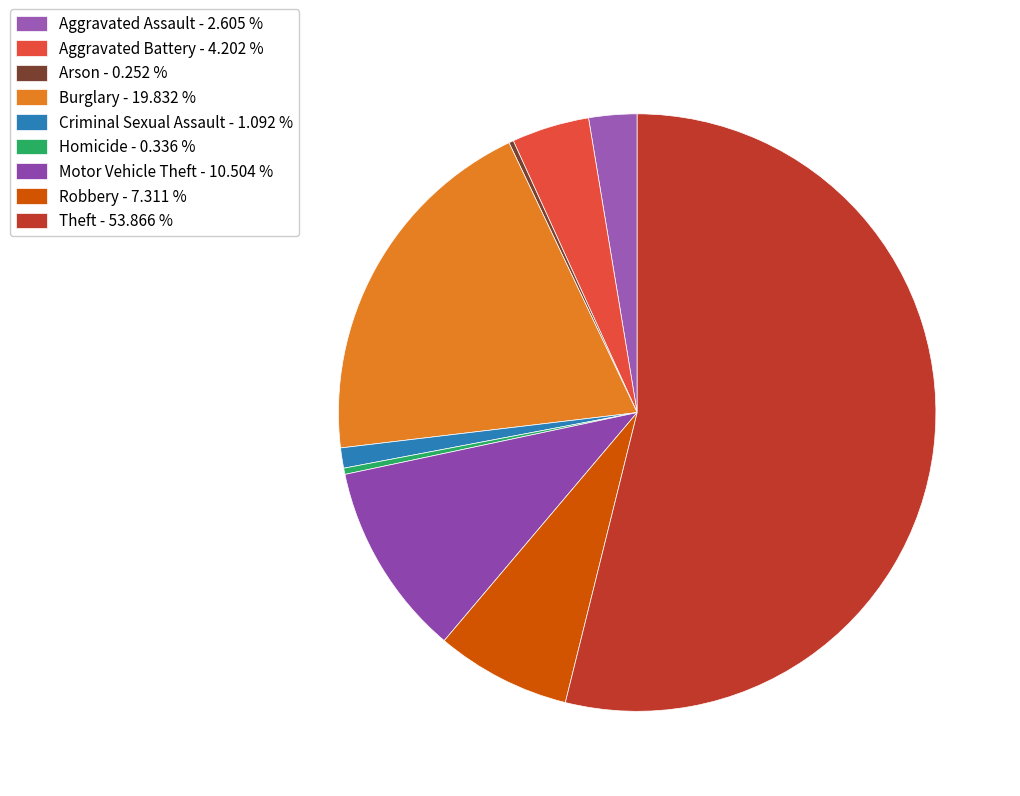

Which category has the smallest portion of the pie?

Arson